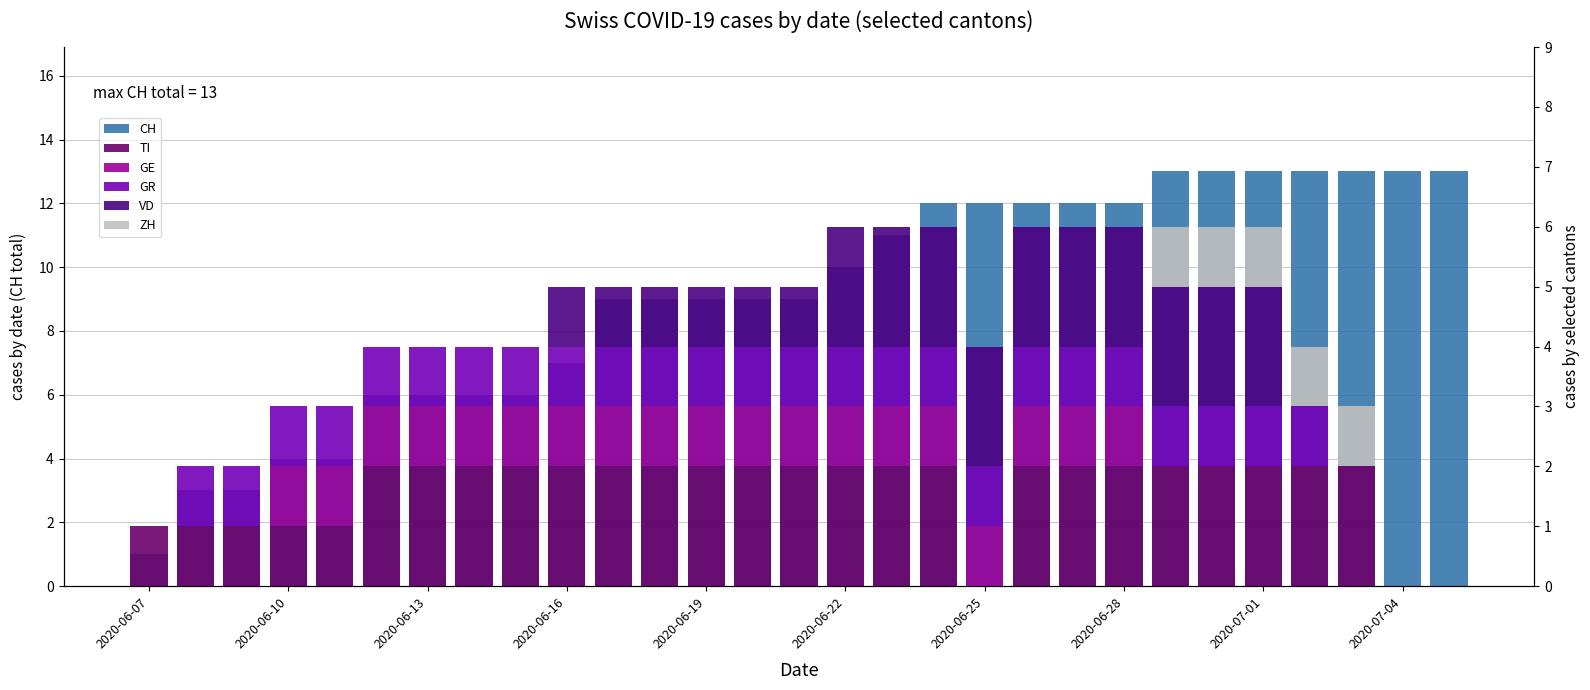

What is the difference between the maximum and minimum values in the TI series?

2